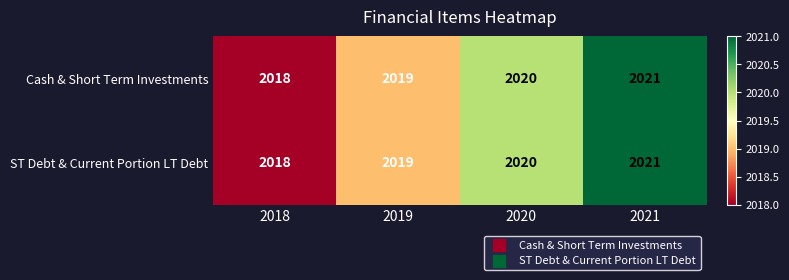

True or false: Cash & Short Term Investments has a value of 1352 at 2021.

False